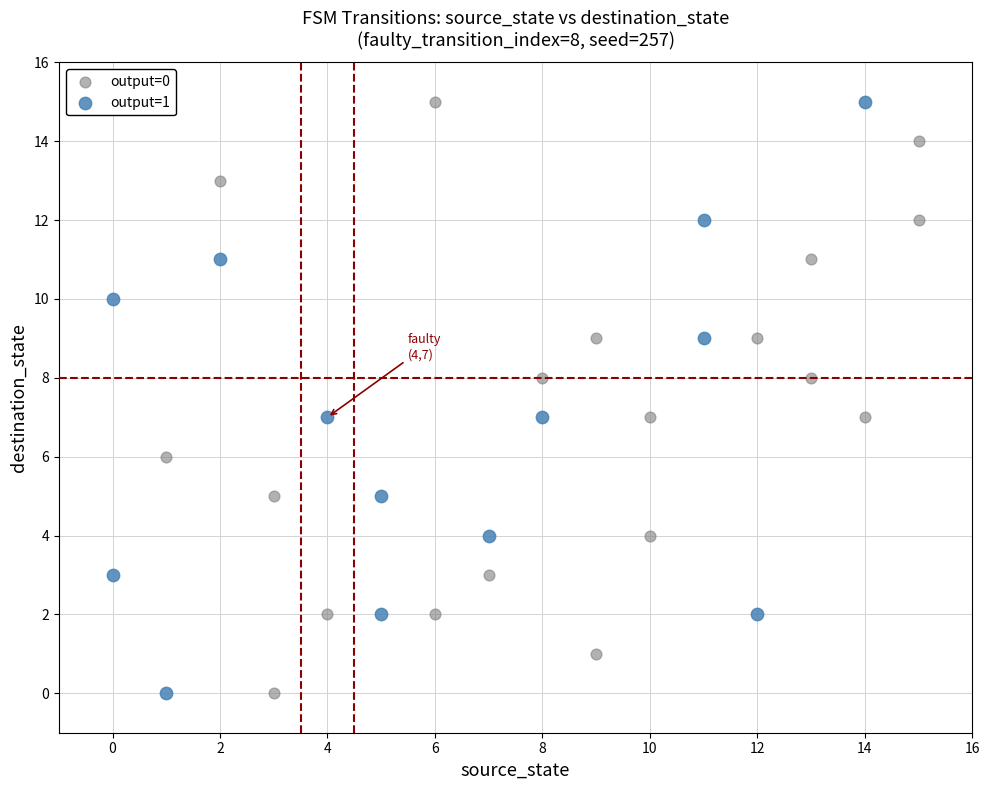

What are all the series names shown in the legend?

output=0, output=1